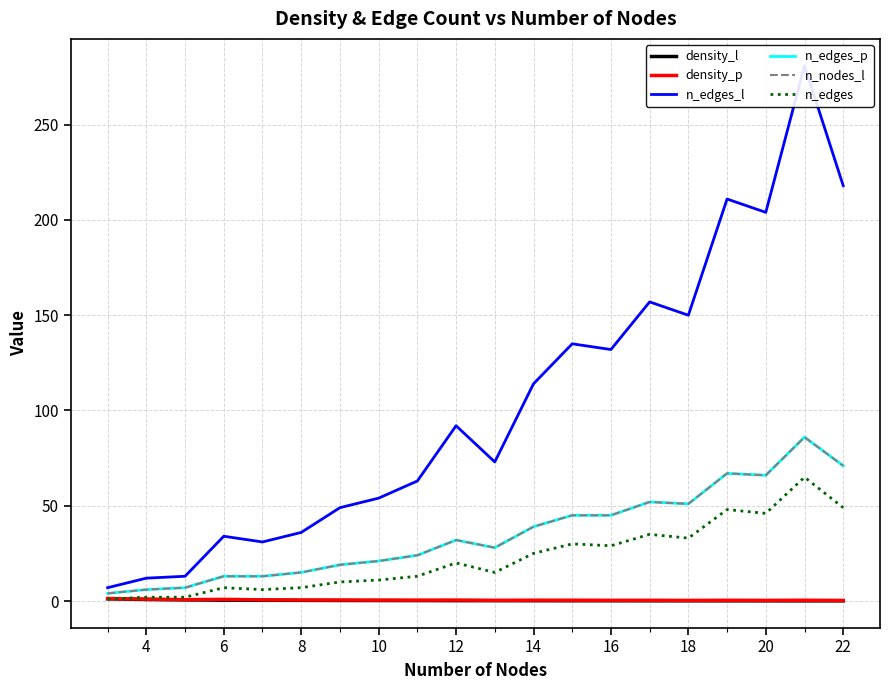

True or false: density_l and density_p cross at least once.

False